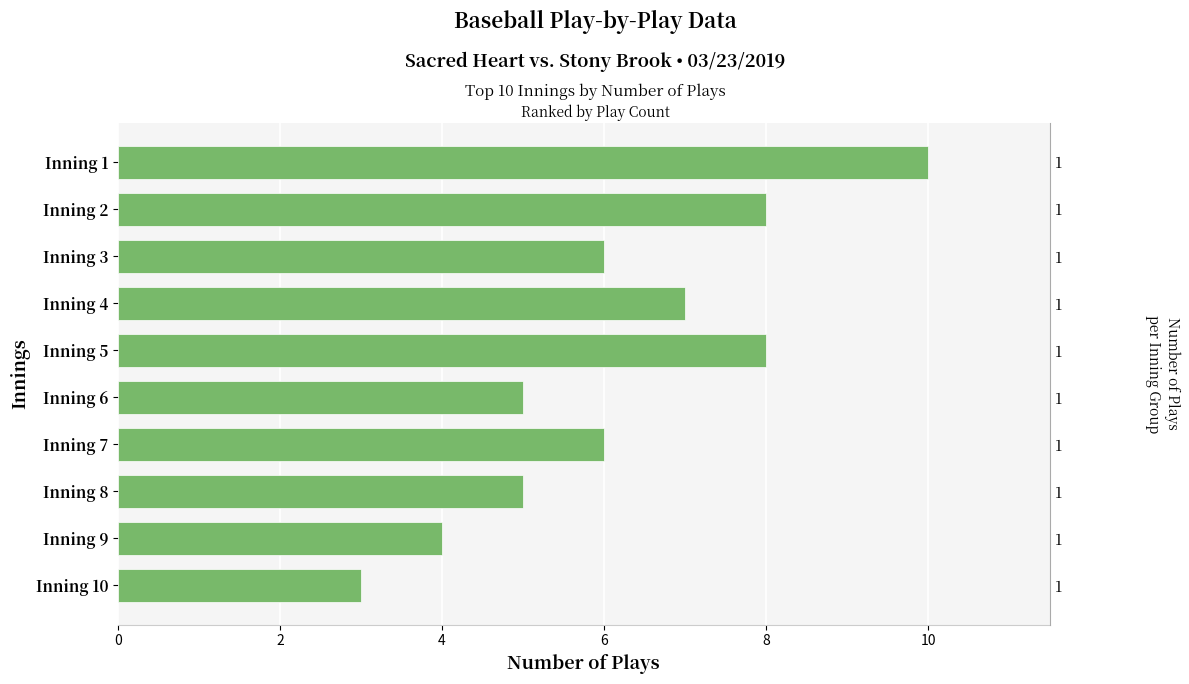

What is the minimum value shown in the chart?

3